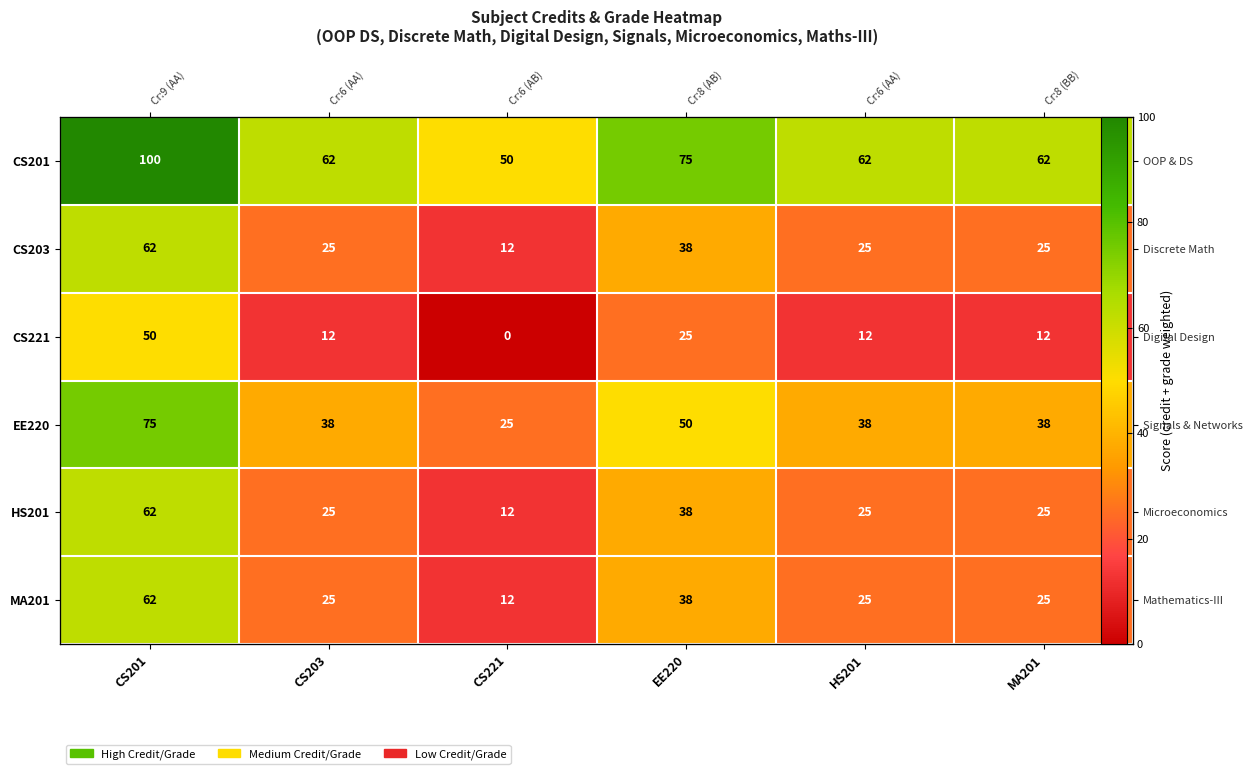

What is the highest value of the HS201 series?

62.5